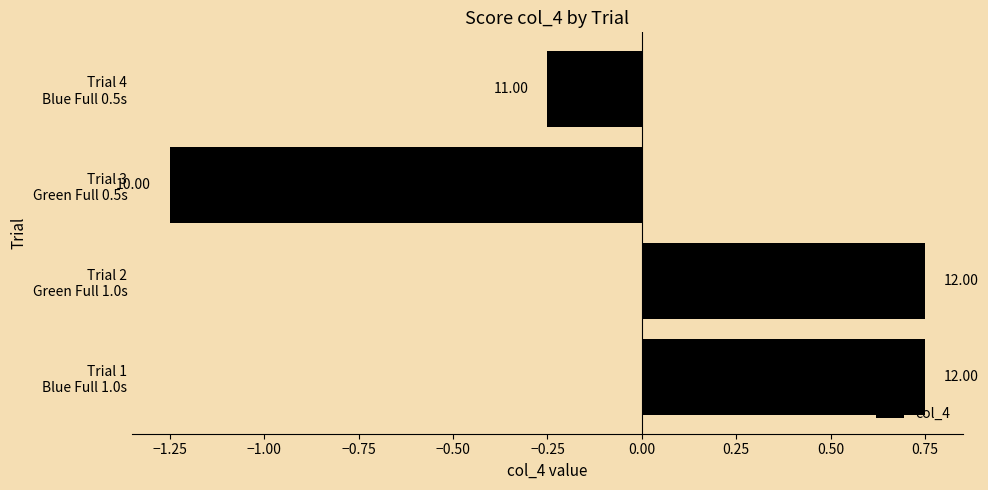

How many bars are there in total?

4